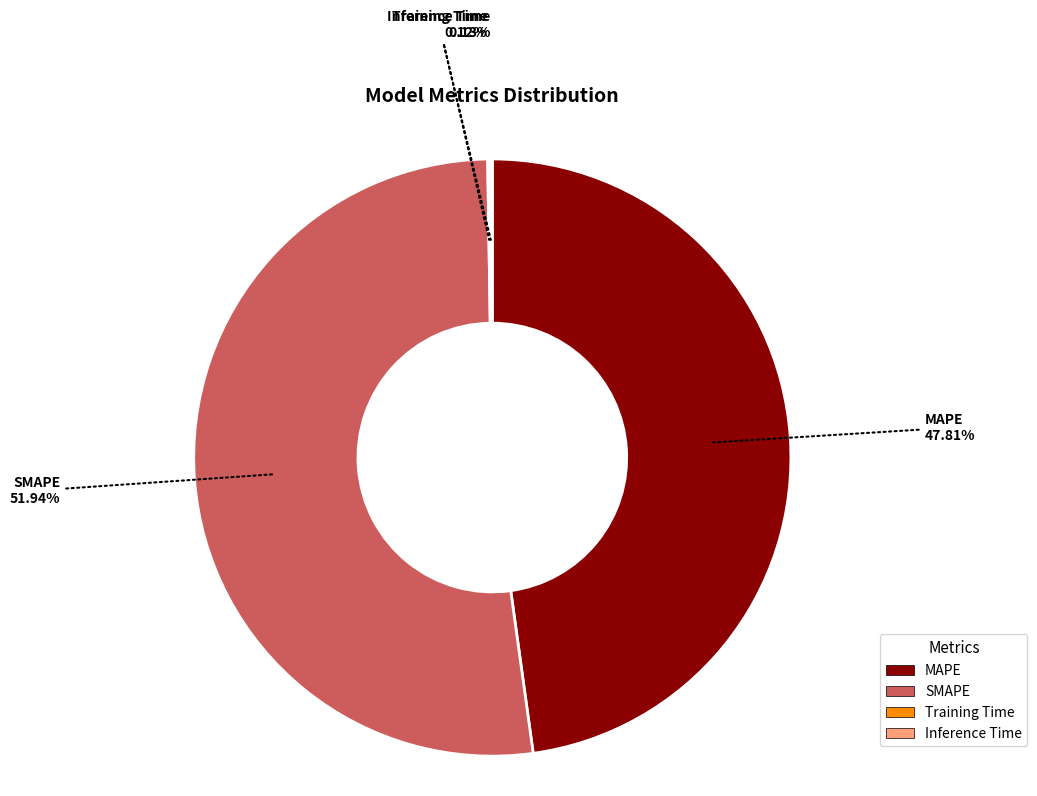

Which category has the biggest portion of the pie?

SMAPE